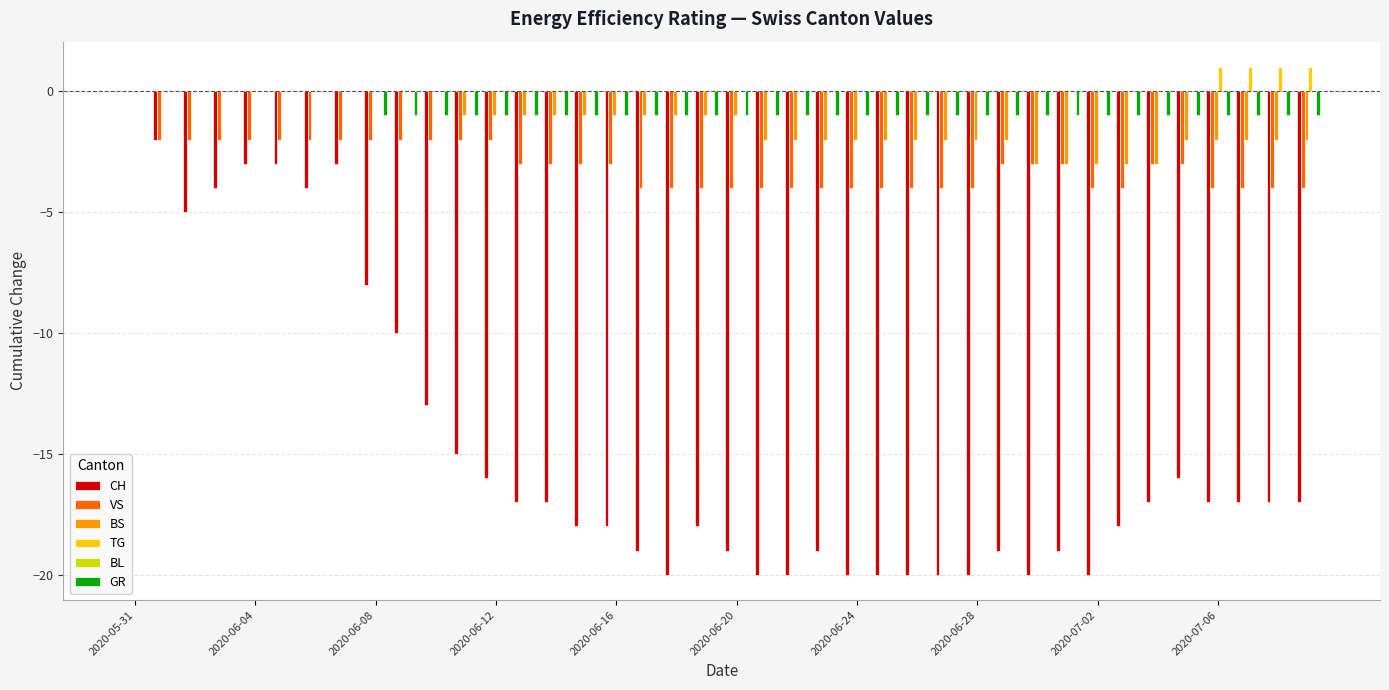

Which series has the widest spread of values?

CH